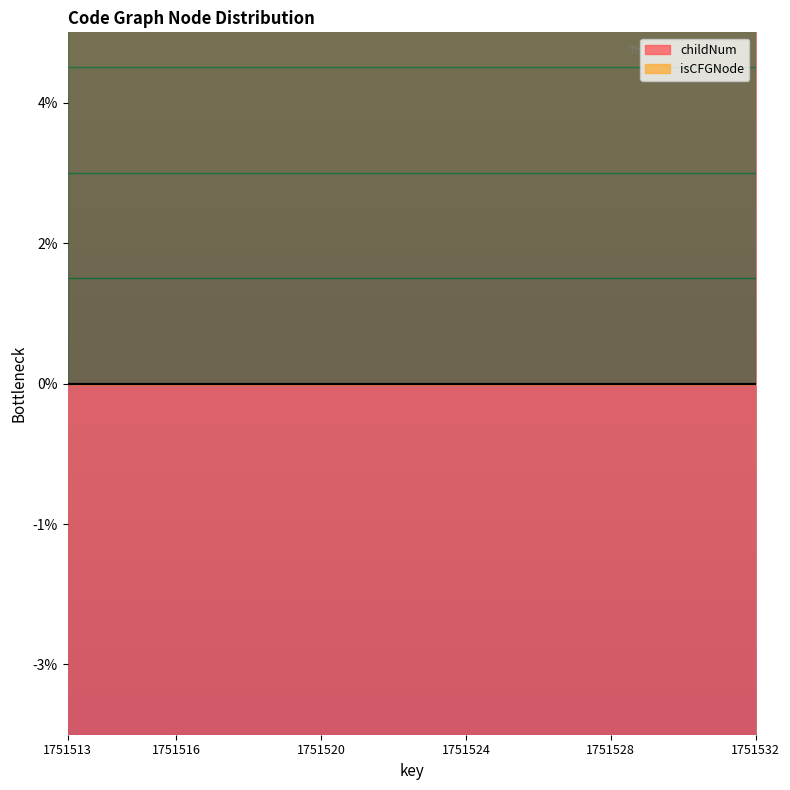

At which category does the chart reach its minimum across all series?

1751513